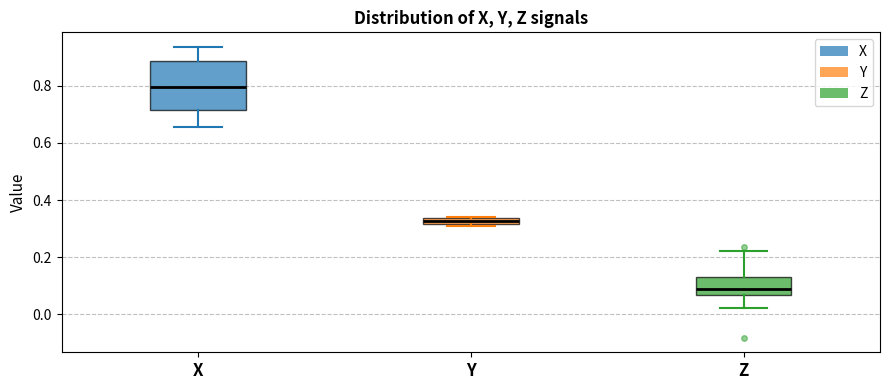

Which box has the lowest median line?

Z